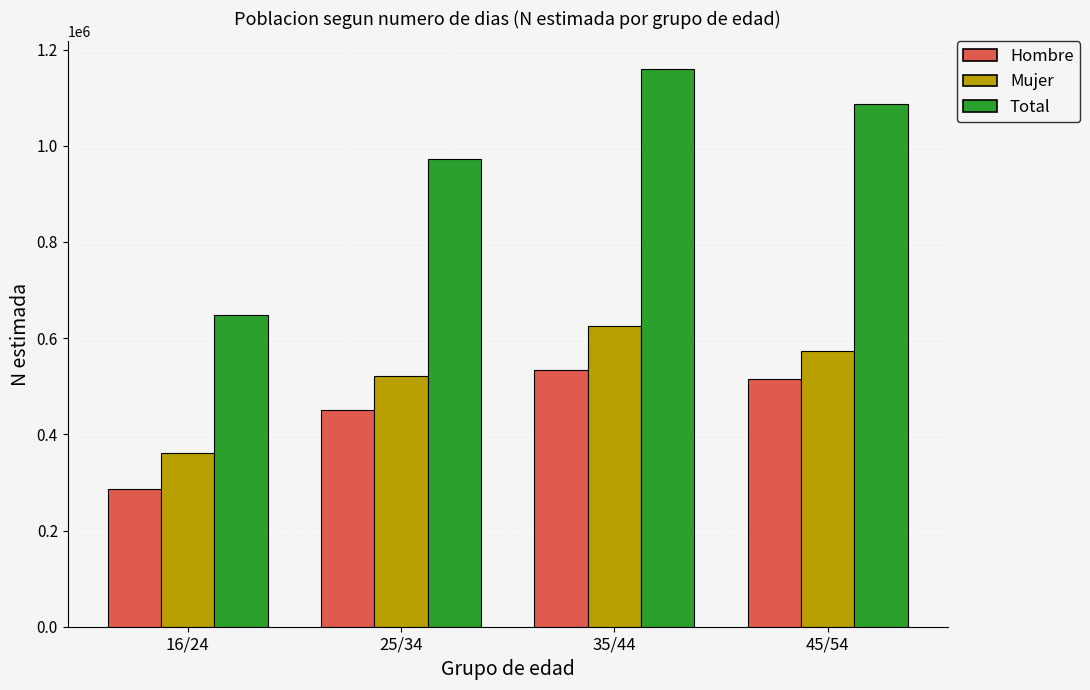

What are all the series names shown in the legend?

Hombre, Mujer, Total